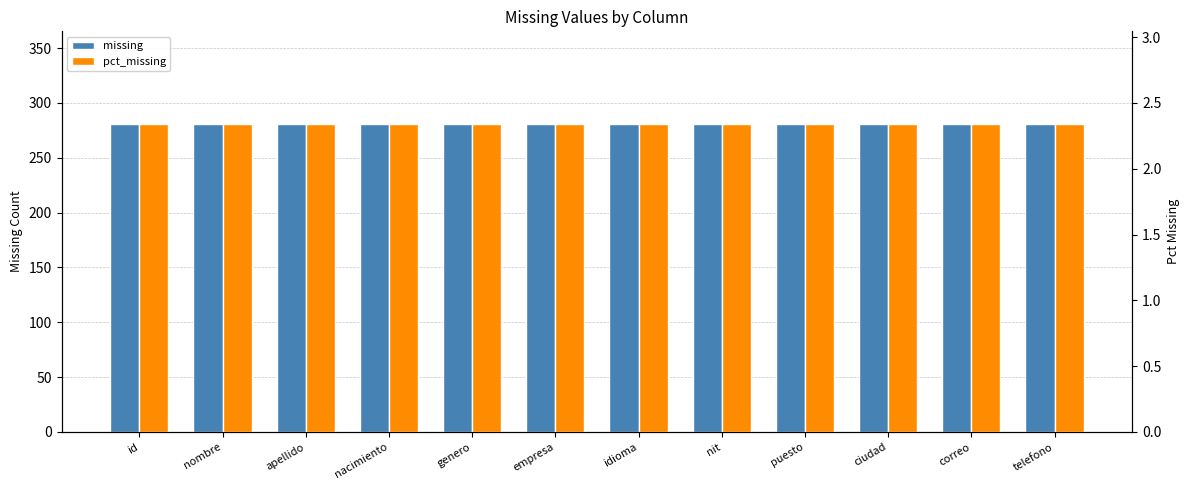

At ciudad, list the series in order from largest to smallest.

missing, pct_missing